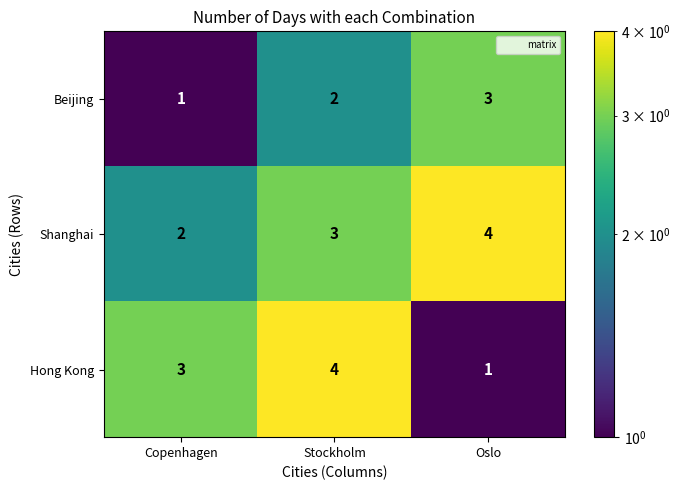

List the labels in order of Beijing value, smallest first.

Copenhagen, Stockholm, Oslo